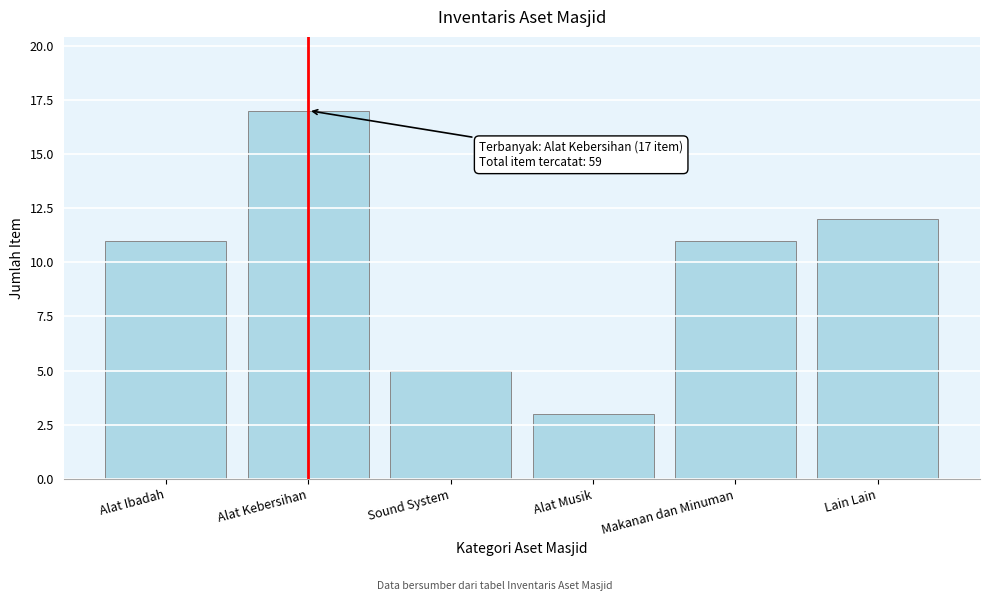

Reading left to right, what are all the values shown in this chart?

Alat Ibadah=11	Alat Kebersihan=17	Sound System=5	Alat Musik=3	Makanan dan Minuman=11	Lain Lain=12